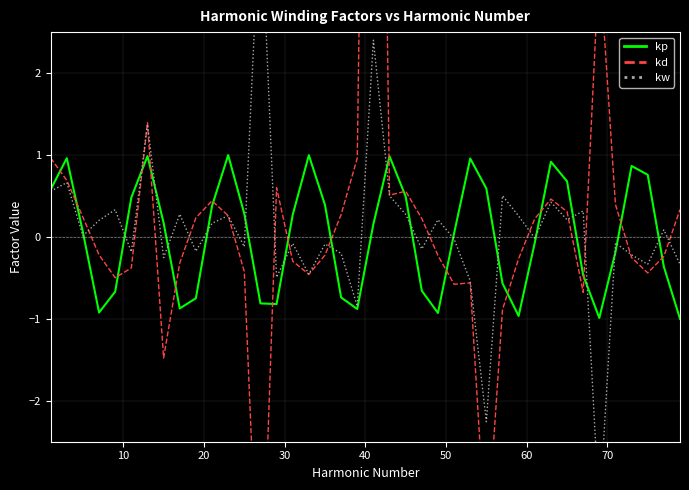

Reading left to right, extract all data points from this chart.

kp: 0.6	1.0	0.1	-0.9	-0.7	0.5	1.0	0.2	-0.9	-0.7	0.4	1.0	0.3	-0.8	-0.8	0.3	1.0	0.4	-0.7	-0.9	0.2	1.0	0.5	-0.7	-0.9	0.0	1.0	0.6	-0.6	-1.0	-0.1	0.9	0.7	-0.5	-1.0	-0.2	0.9	0.8	-0.4	-1.0
kd: 1.0	0.7	0.2	-0.2	-0.5	-0.4	1.4	-1.5	-0.3	0.2	0.4	0.3	-0.4	-5.1	0.6	-0.3	-0.5	-0.2	0.3	1.0	15.3	0.5	0.6	0.2	-0.2	-0.6	-0.6	-3.8	-0.9	-0.3	0.2	0.5	0.3	-0.7	3.4	0.4	-0.3	-0.4	-0.2	0.3
kw: 0.6	0.7	0.0	0.2	0.3	-0.2	1.4	-0.3	0.3	-0.2	0.2	0.3	-0.1	4.1	-0.5	-0.1	-0.5	-0.1	-0.2	-0.8	2.4	0.5	0.3	-0.1	0.2	-0.0	-0.5	-2.3	0.5	0.3	-0.0	0.4	0.2	0.3	-3.4	-0.1	-0.2	-0.3	0.1	-0.3